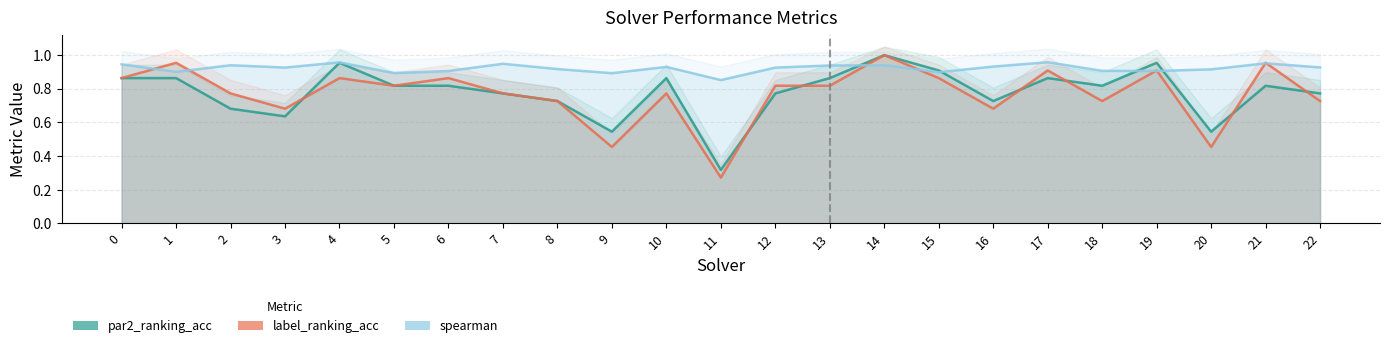

What is the difference between the highest and lowest values at 2?

0.3